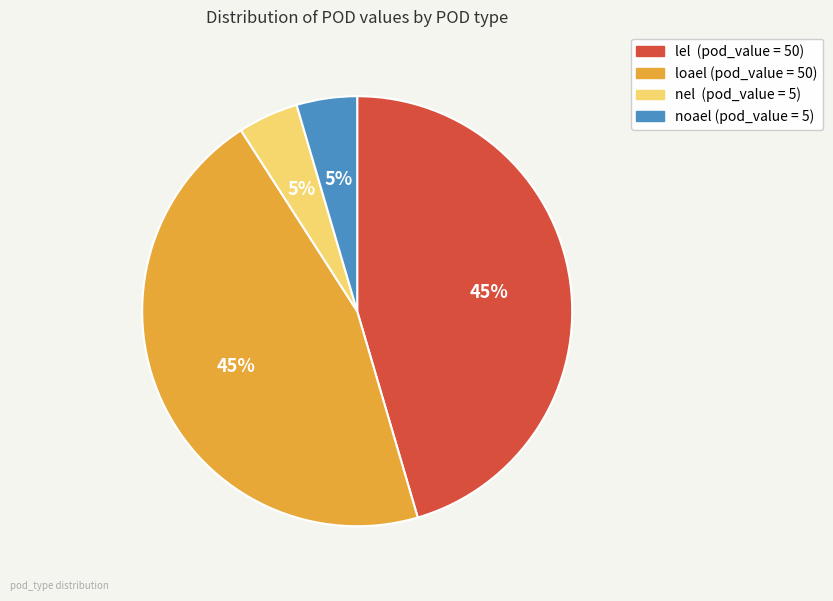

What percentage is the loael slice, to the nearest percent?

45%